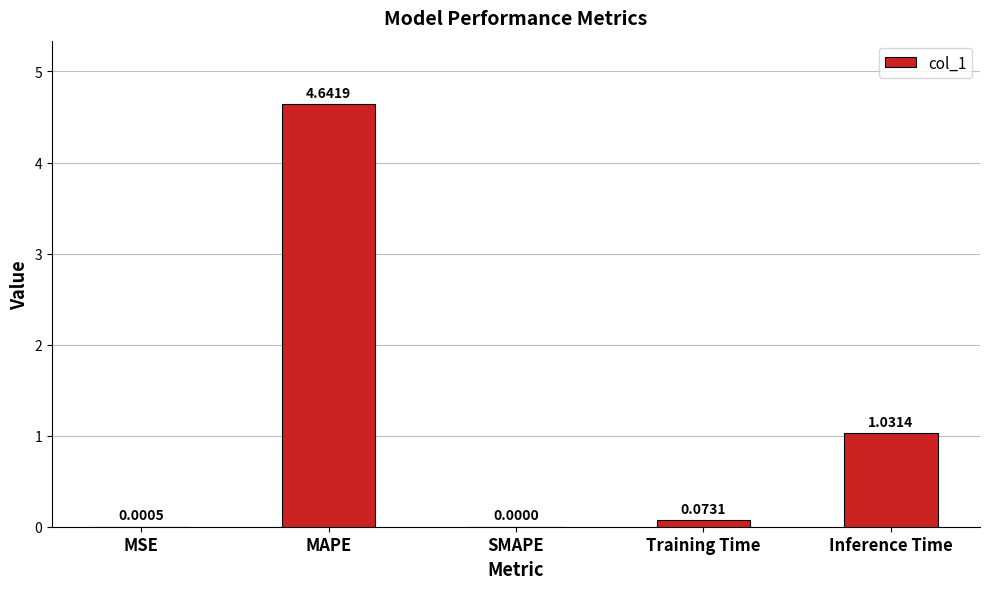

At which category does the chart reach its peak across all series?

MAPE